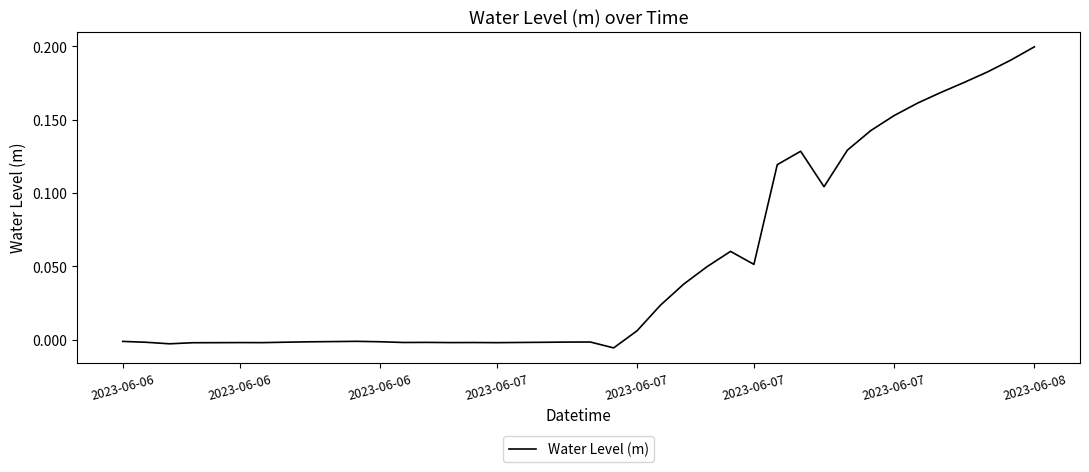

How many lines are shown in the chart?

1